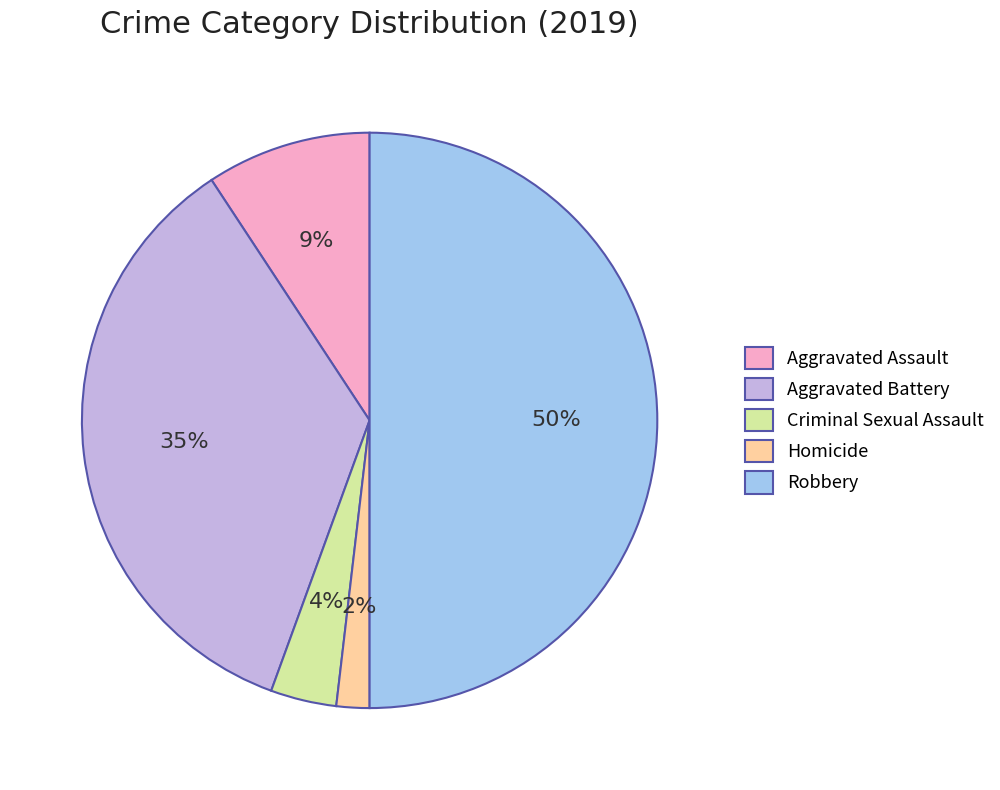

To the nearest percent, what portion does Criminal Sexual Assault represent?

4%